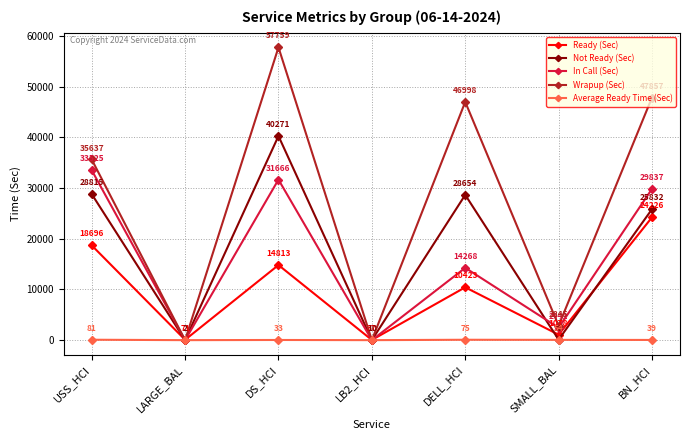

At which category does Average Ready Time (Sec) reach its first local peak?

DS_HCI